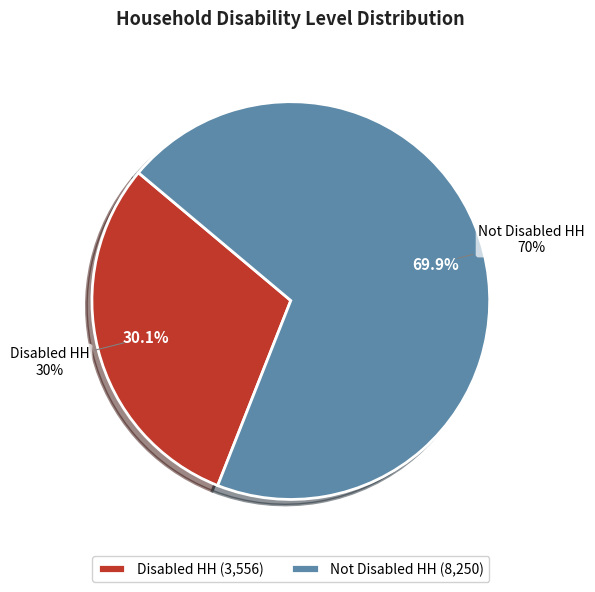

Which has a higher value, Disabled HH or Not Disabled HH?

Not Disabled HH